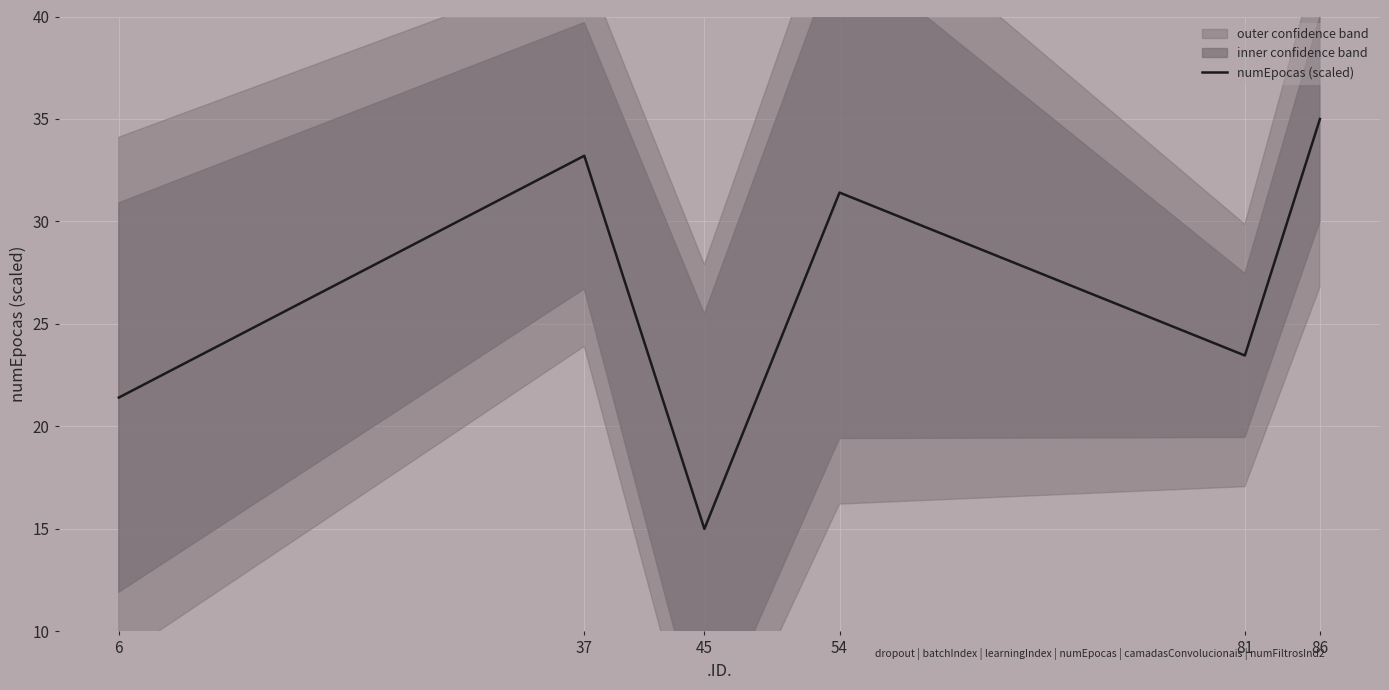

What is the value of the 3rd point from the left?

15.0